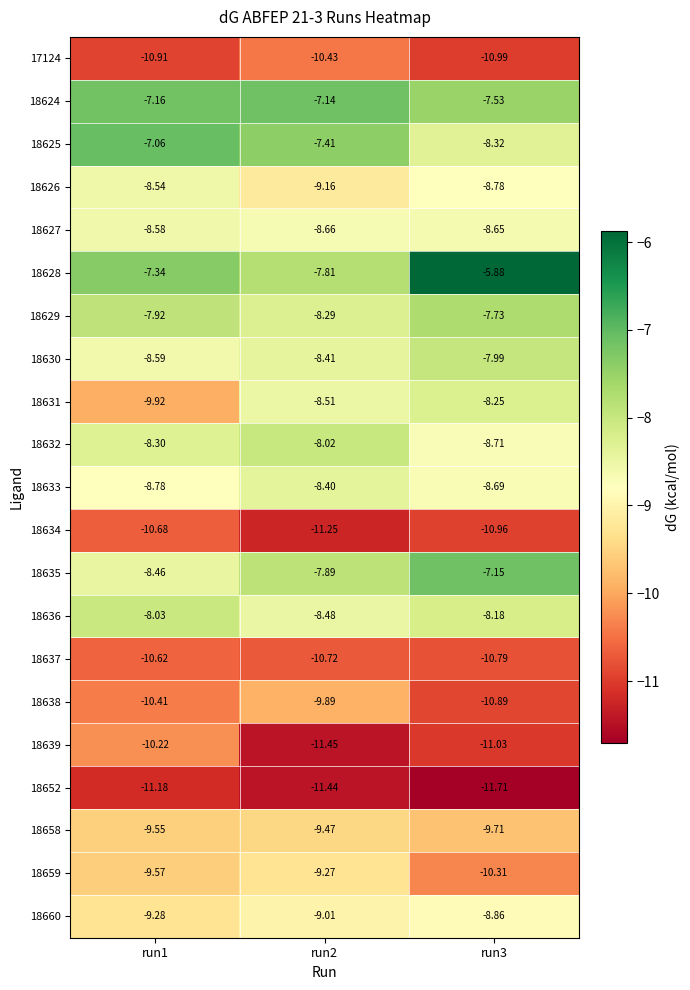

Is the value of 18637 at run1 greater than the value of 18659 at run3?

No